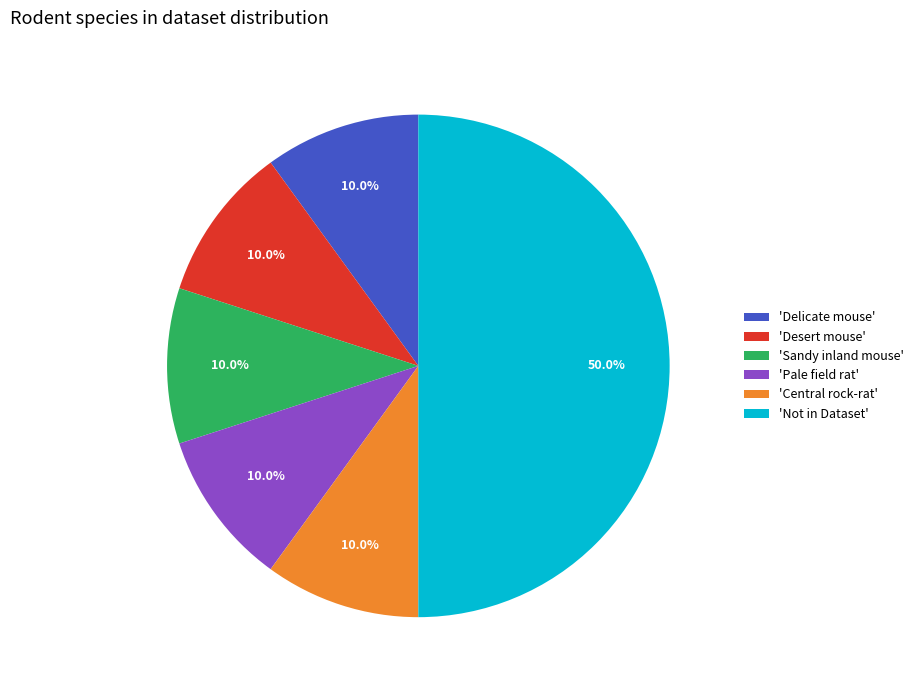

How many slices are in this pie chart?

6